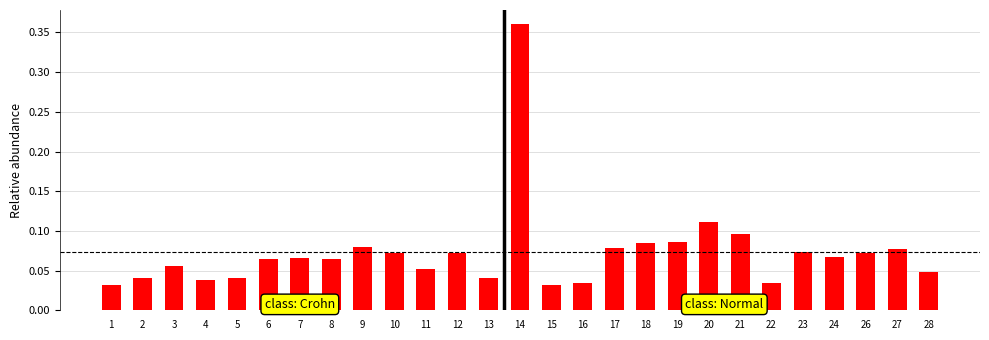

Does the chart contain any negative values?

No